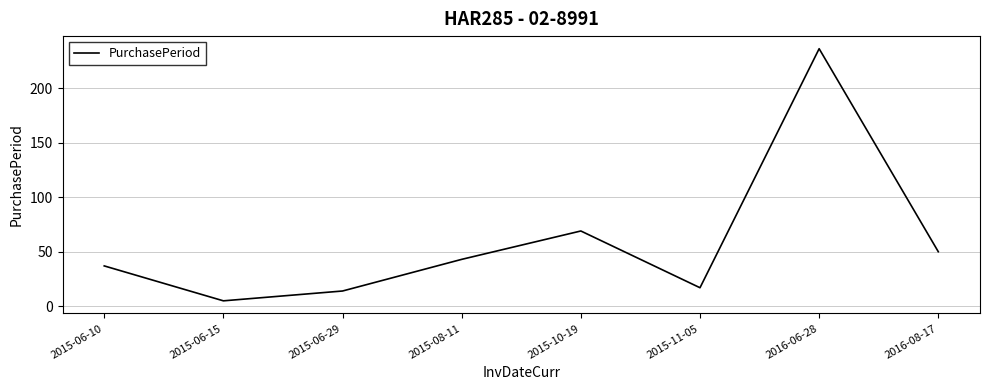

List the labels in order of value, largest first.

2016-06-28, 2015-10-19, 2016-08-17, 2015-08-11, 2015-06-10, 2015-11-05, 2015-06-29, 2015-06-15